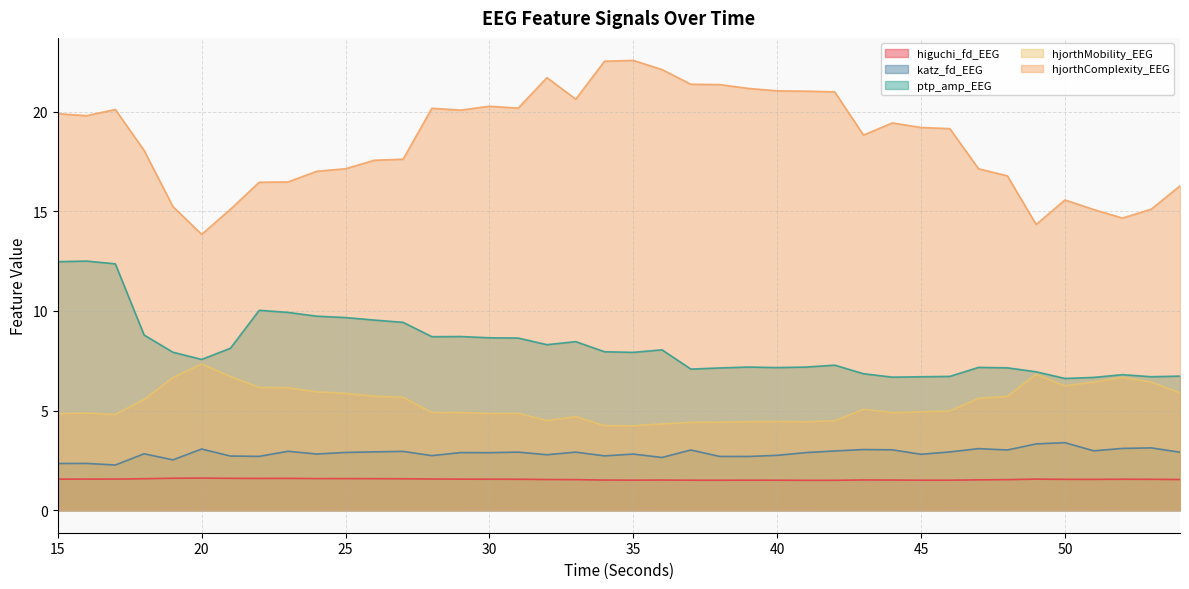

Does the chart display data point markers on the line(s)?

No